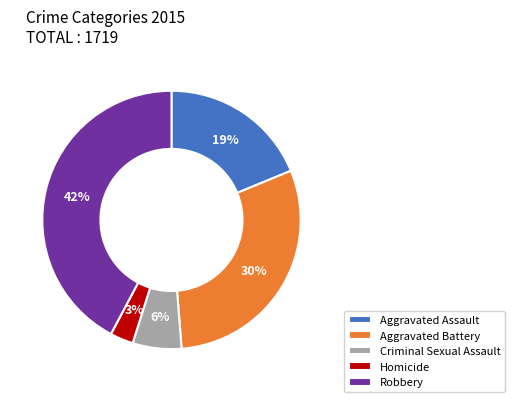

Is Aggravated Assault the majority of the pie?

No